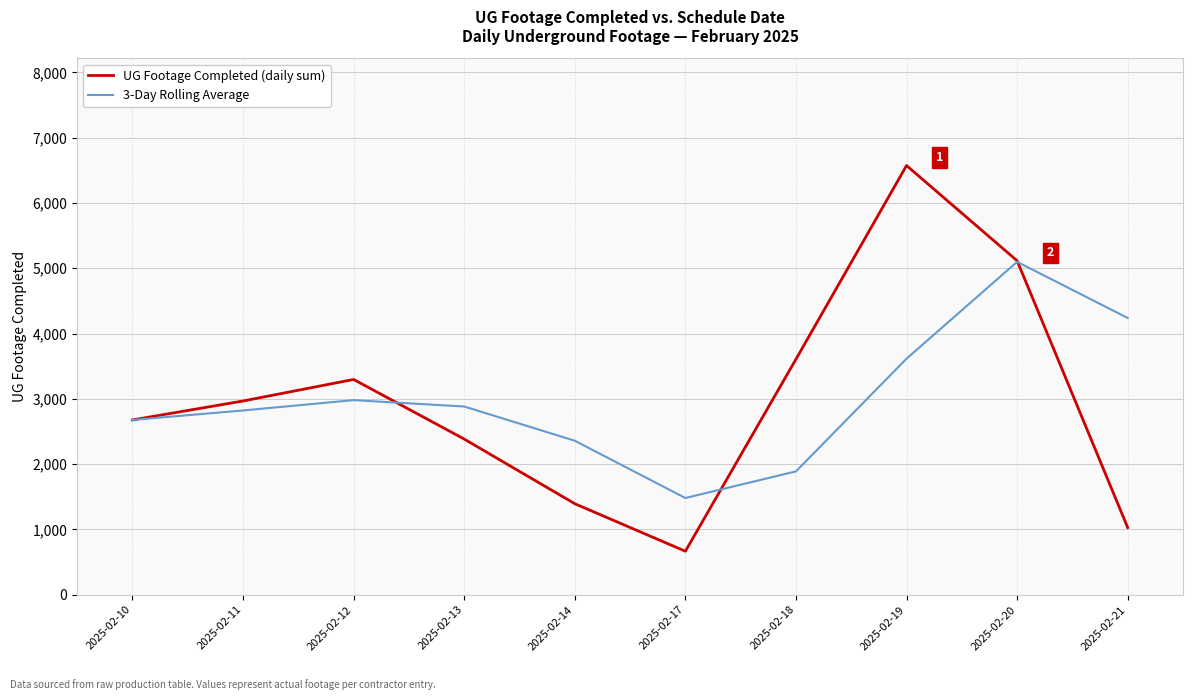

Rank the series by their maximum value, from highest to lowest.

UG Footage Completed (daily sum), 3-Day Rolling Average